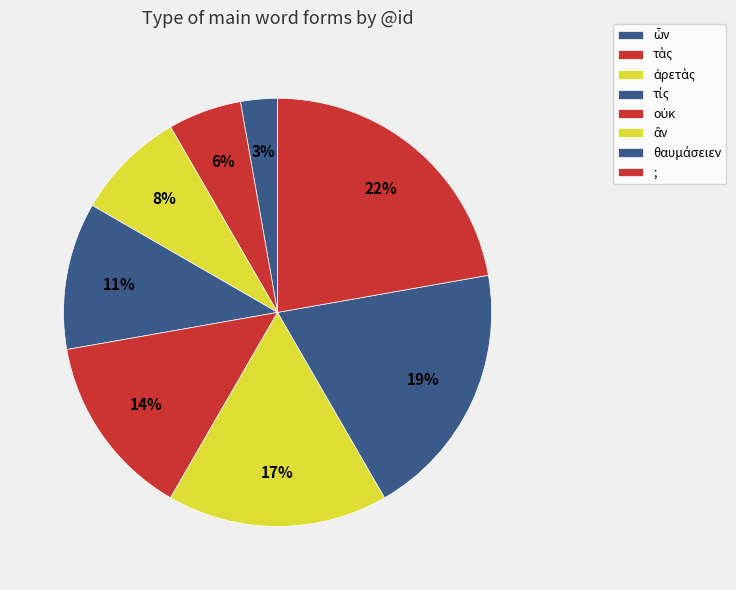

How many slices are in this pie chart?

8